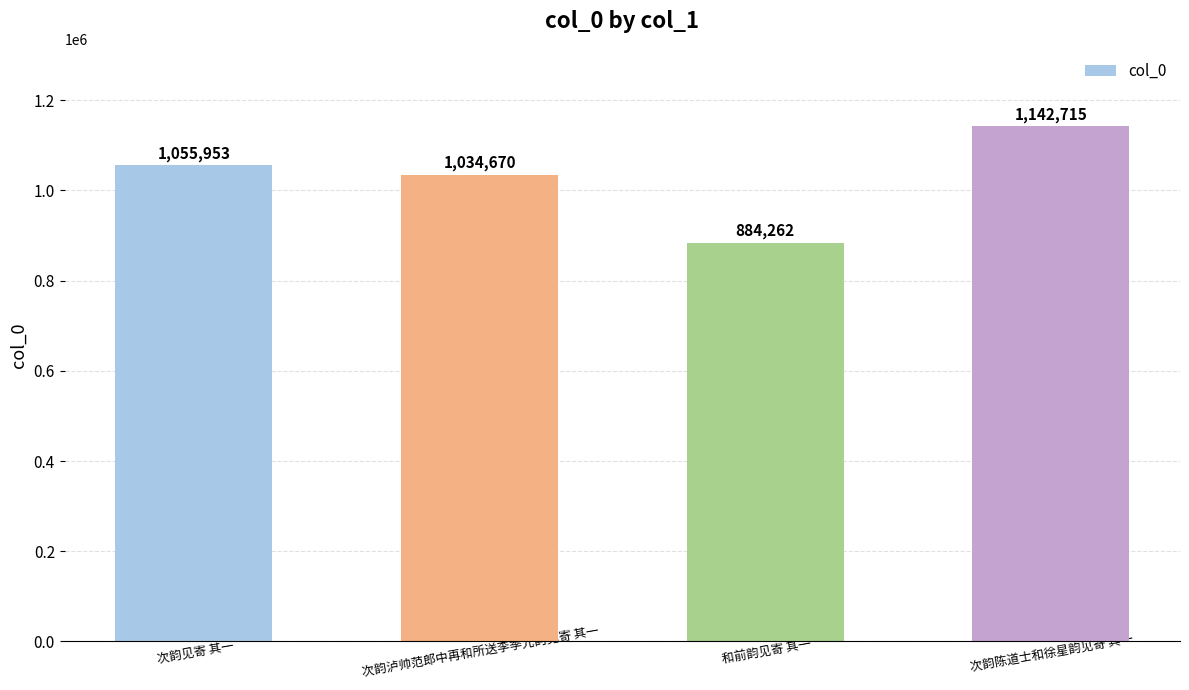

The chart shows a value of 1142715 at 次韵陈道士和徐星韵见寄 其一. True or false?

True